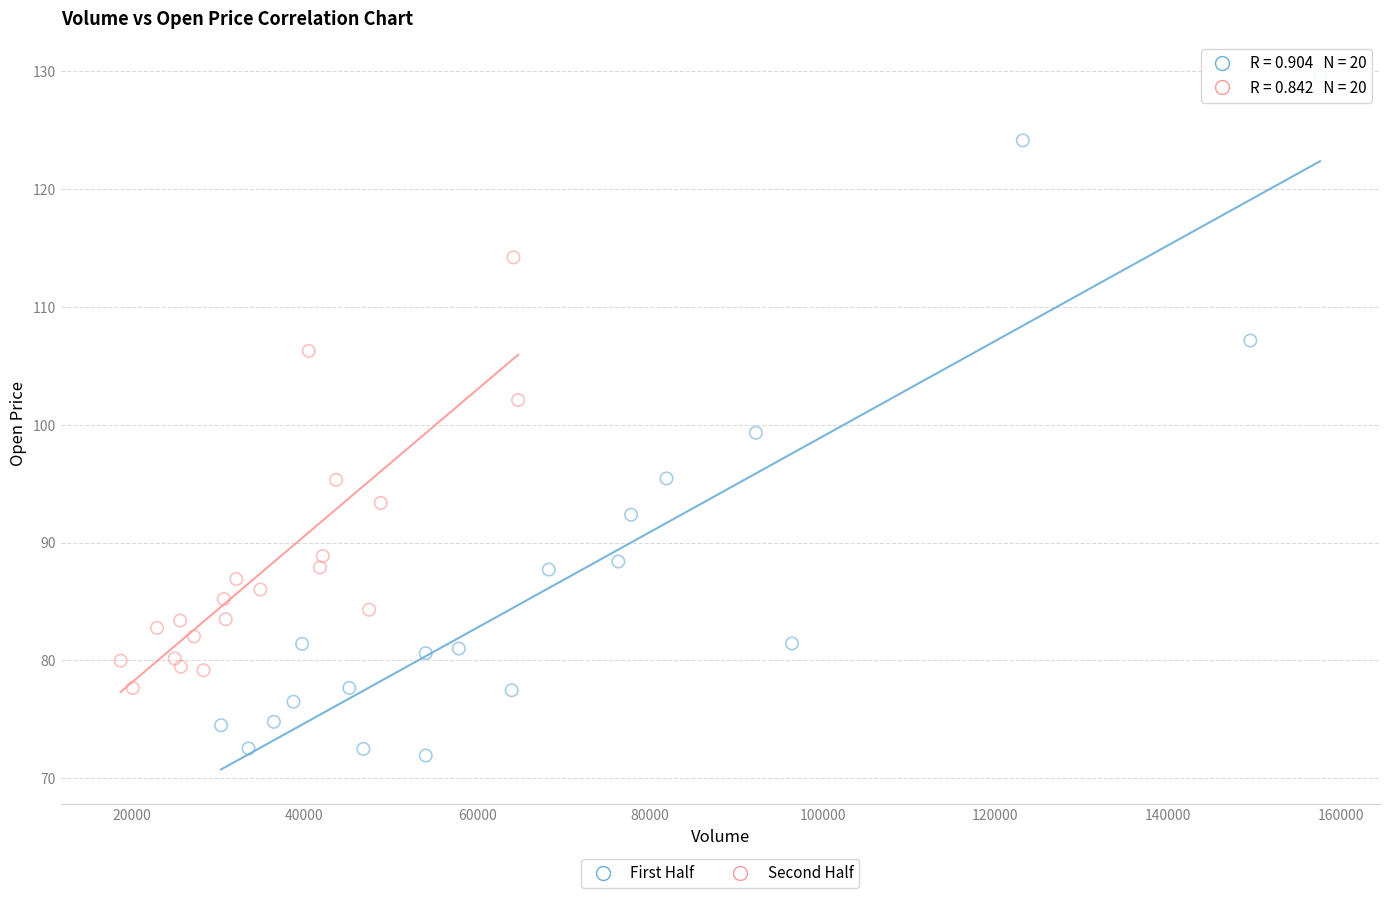

What are all the series names shown in the legend?

First Half, Second Half